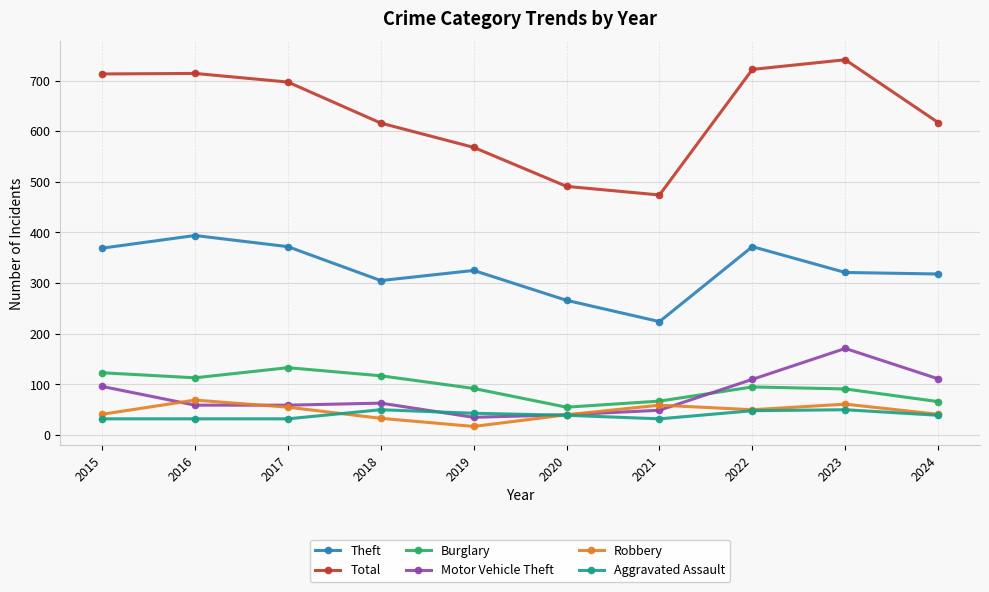

The Theft series shows 318 at 2024. True or false?

True